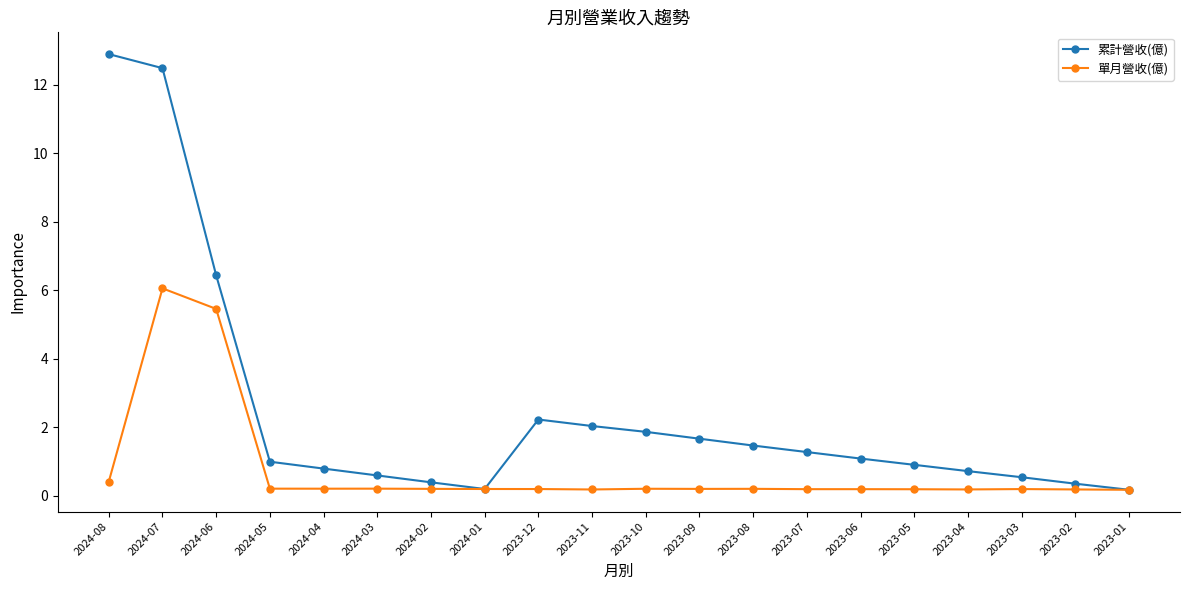

The value of 單月營收(億) at 2024-07 is 6.0. True or false?

True